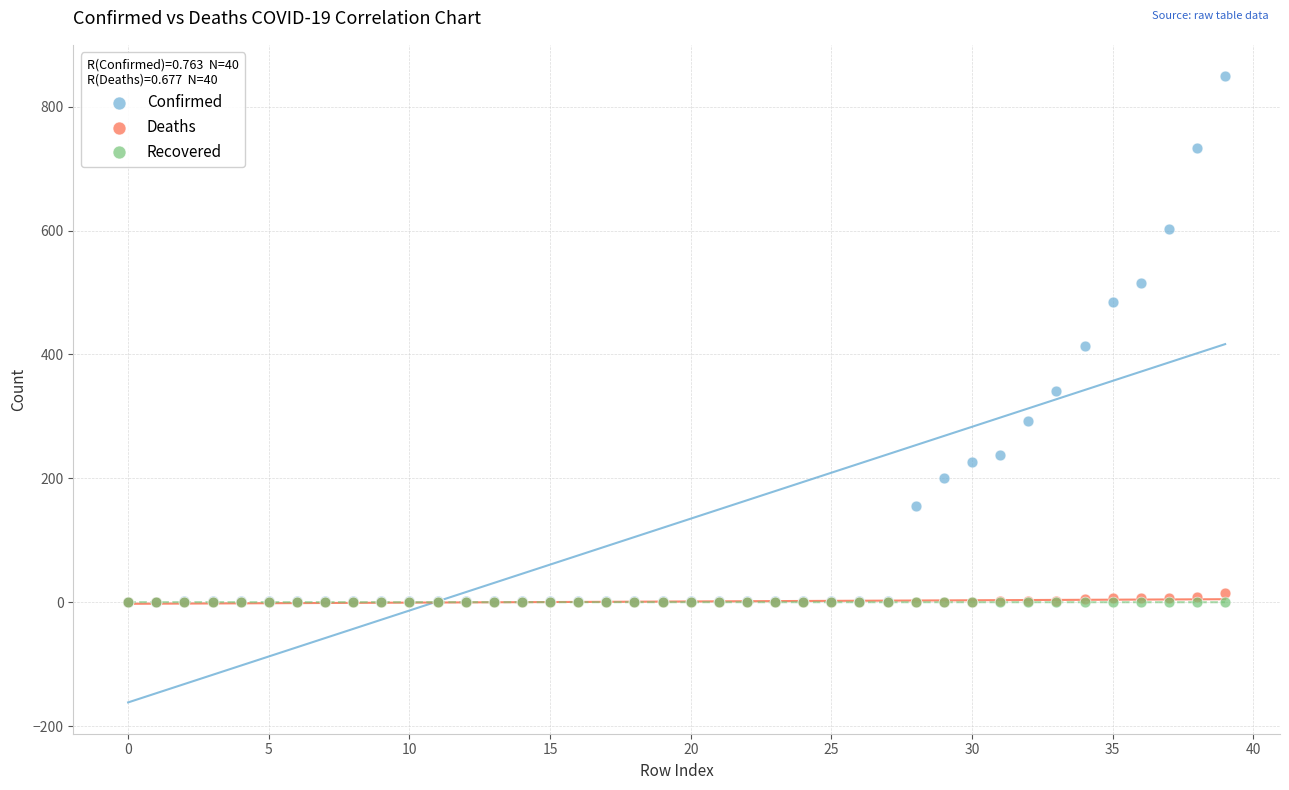

In the Confirmed series, what Y value is closest to 425?

413